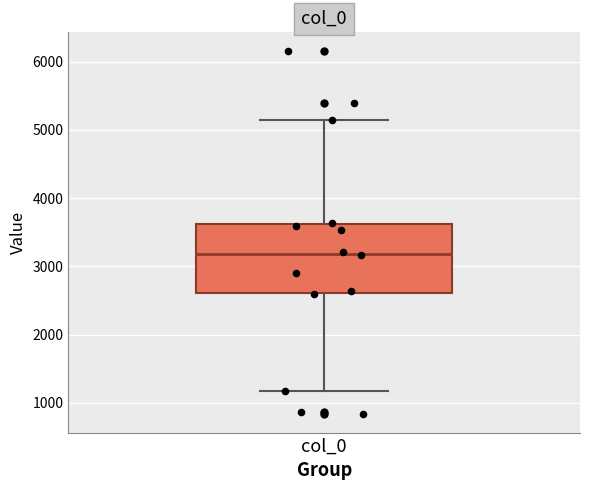

Read this box plot against the y-axis: the position of the median line, the range covered by the box, and the ends of both whiskers. The values are not printed on the chart, so give them approximately, as read against the axis.

median 3200, box 2600 to 3600, whiskers 1200 to 5100